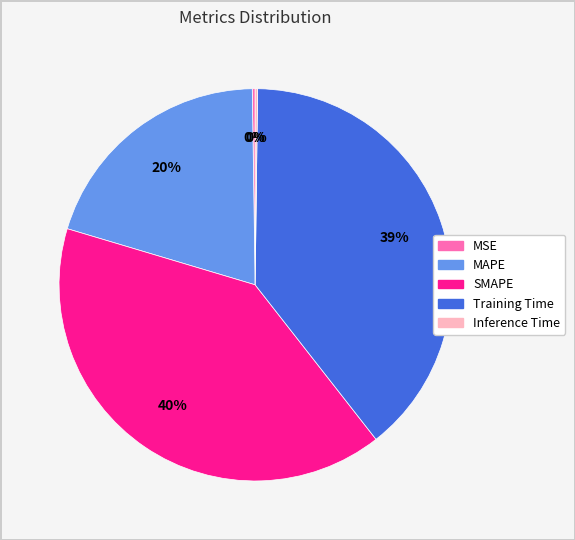

To the nearest percent, what is the average slice percentage?

20%